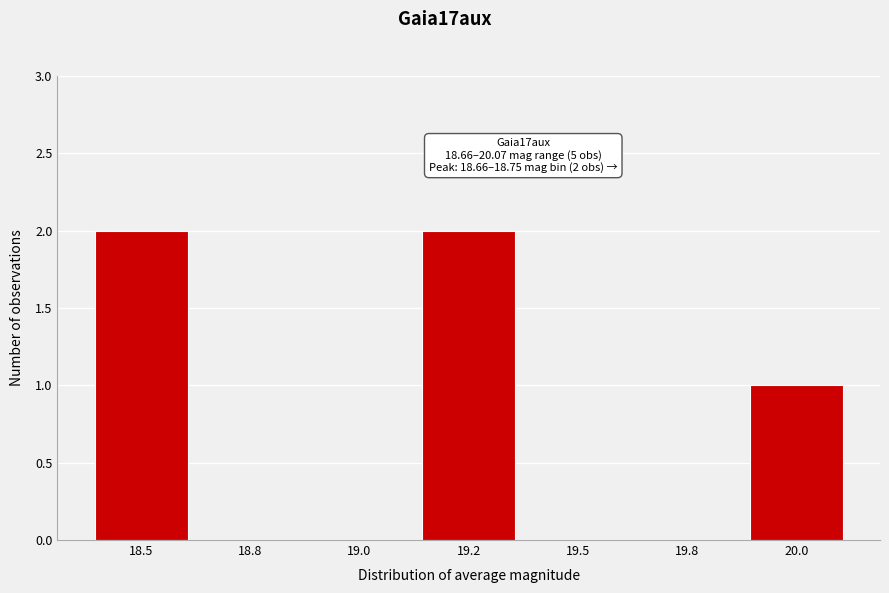

Reading left to right, transcribe all the data shown in this chart.

18.5=2	18.8=0	19.0=0	19.2=2	19.5=0	19.8=0	20.0=1